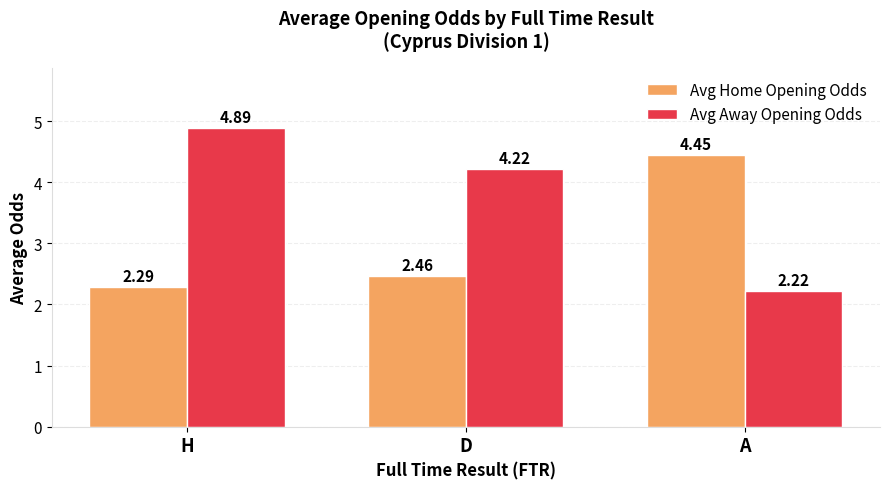

How many bars are there in each group?

2